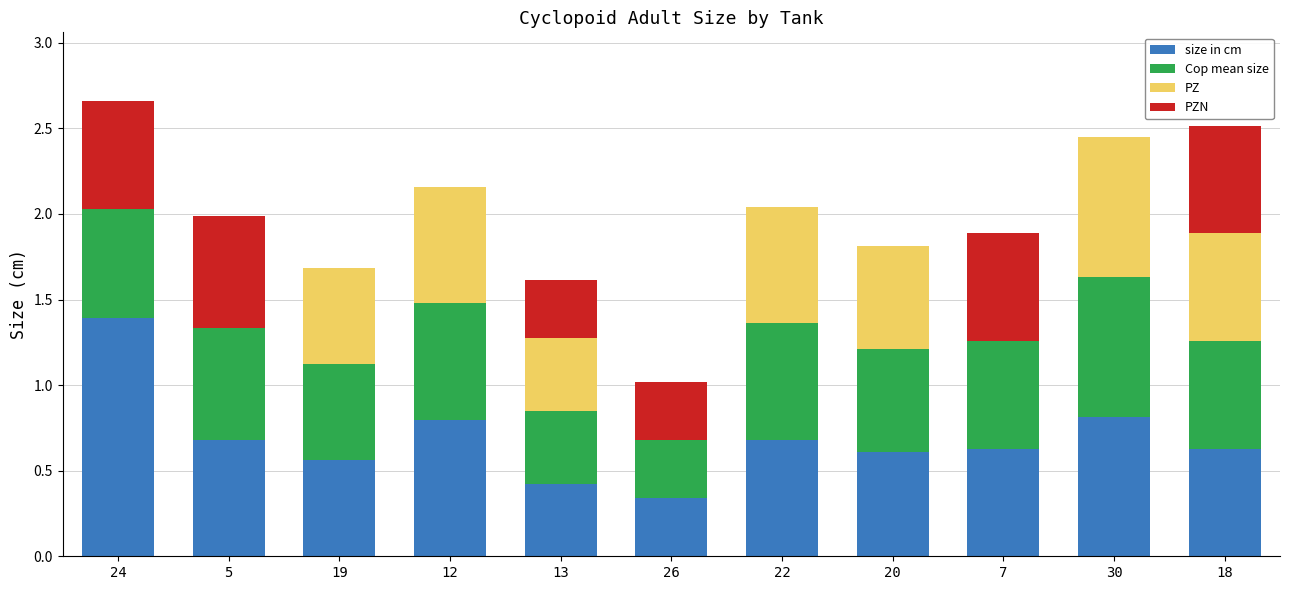

What is the total value across all series at 5?

2.0